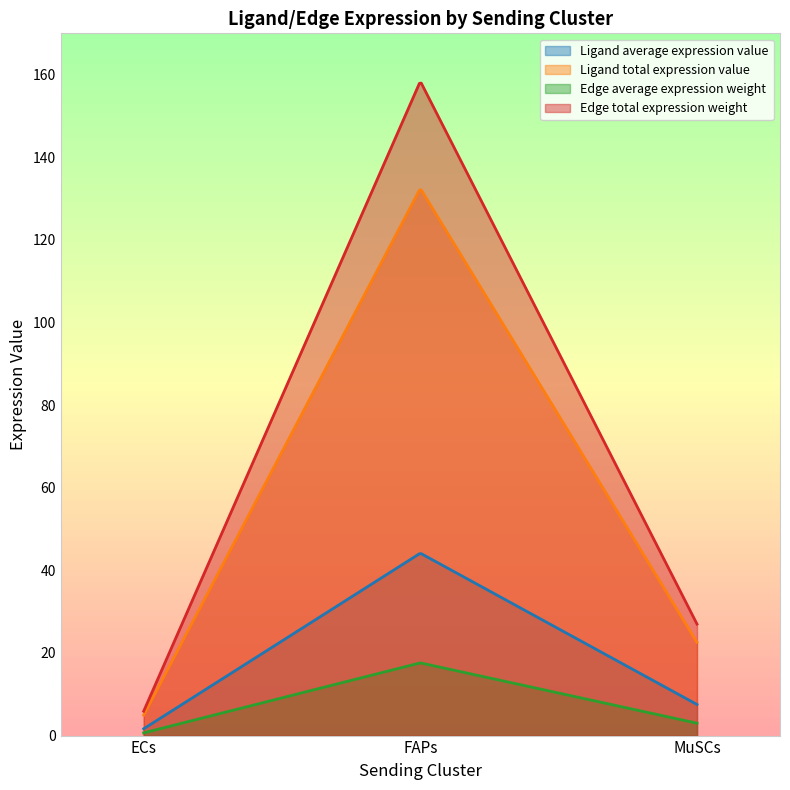

What is the spread (max minus min) of values at ECs?

5.2